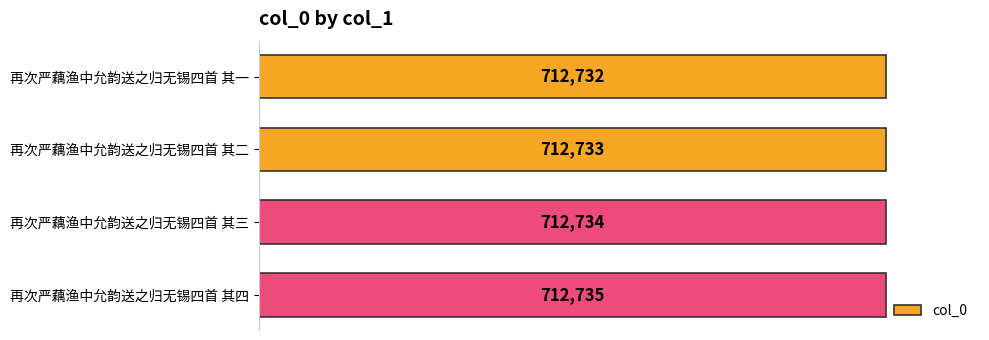

What is the ratio of the value at 再次严藕渔中允韵送之归无锡四首 其一 to the value at 再次严藕渔中允韵送之归无锡四首 其四?

1.0